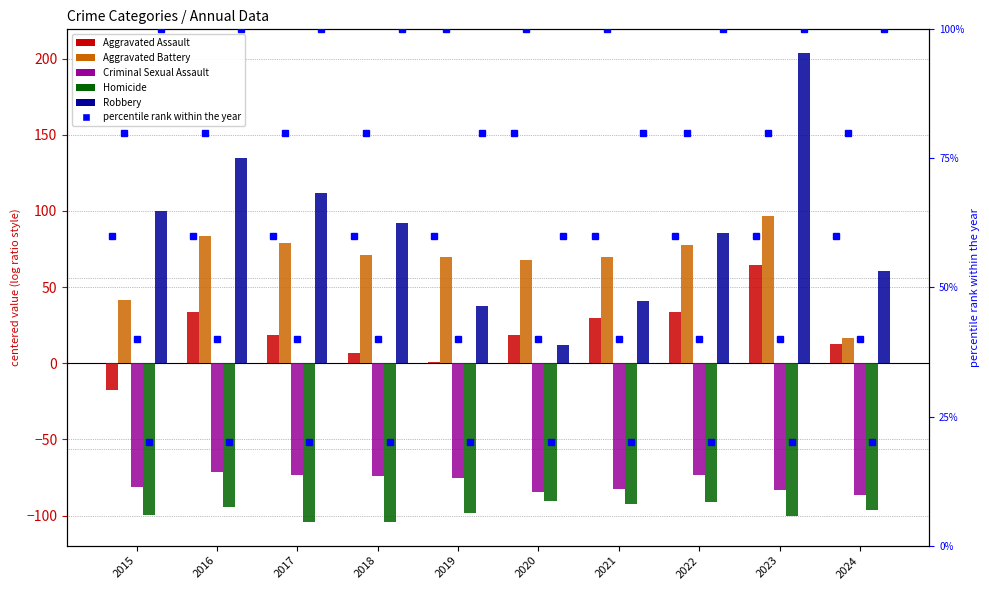

What is the value of the Criminal Sexual Assault bar at the 10th from the left?

-86.2